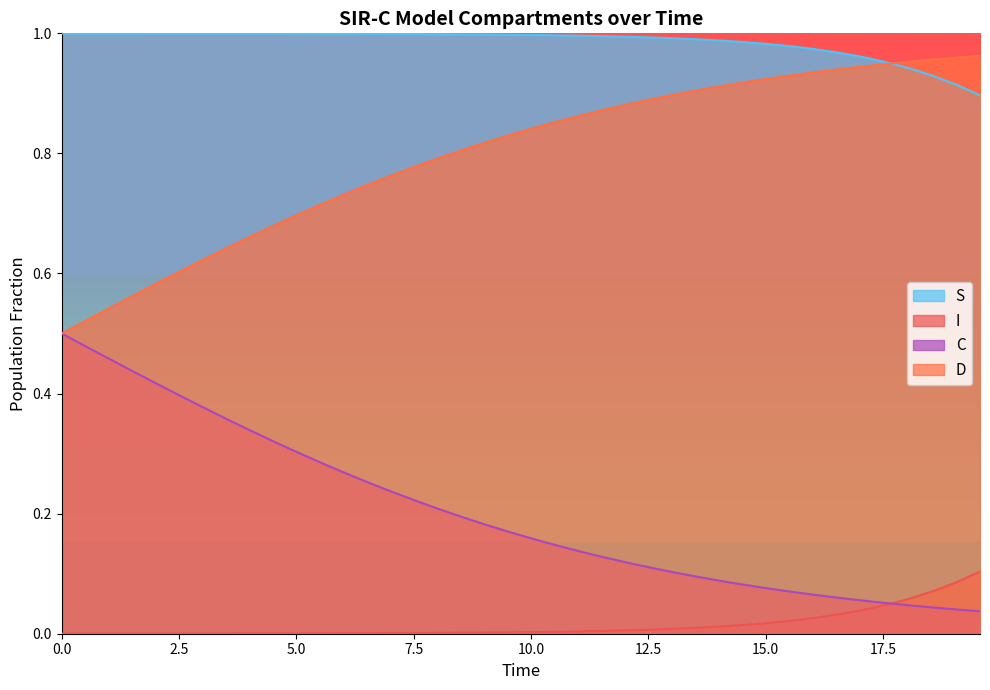

Which series ends up on top after the final intersection of I and C?

I